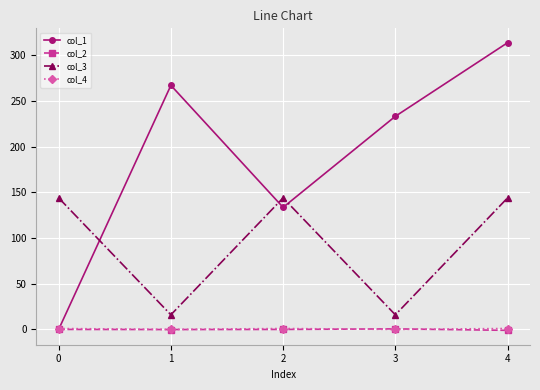

True or false: col_3 has more than 1 points higher than both neighbors.

False